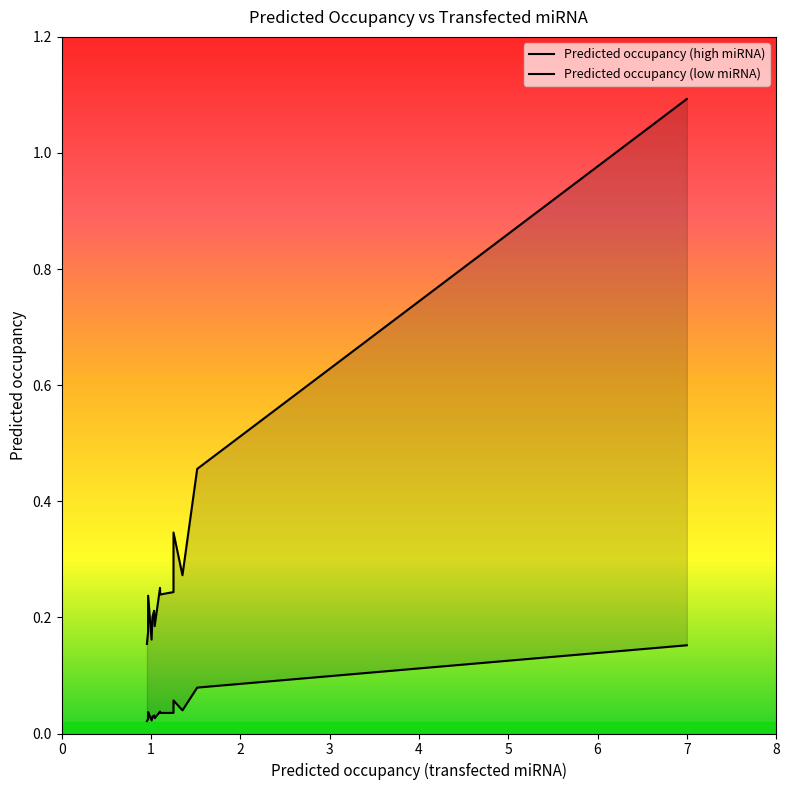

What is the difference between the highest and lowest values at 0?

0.9